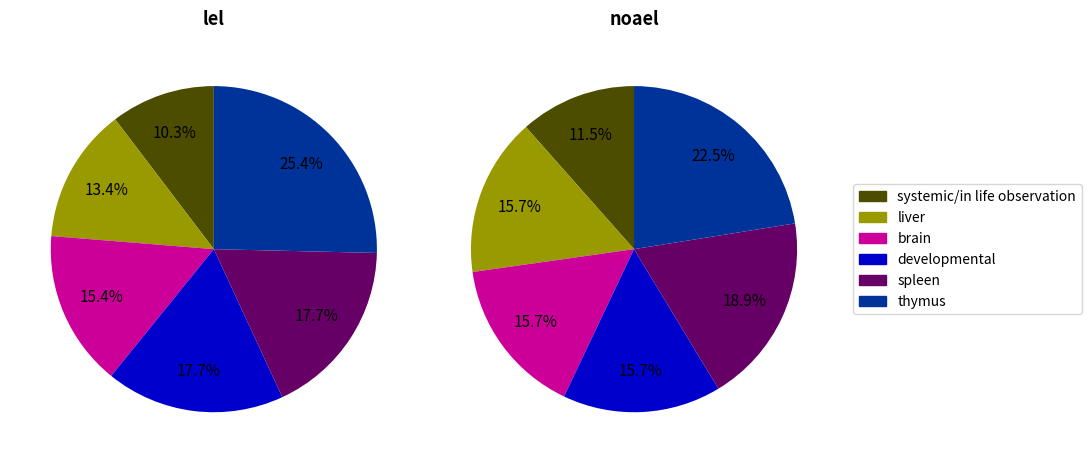

To the nearest percent, what is the difference between the largest and smallest slice percentages?

15%